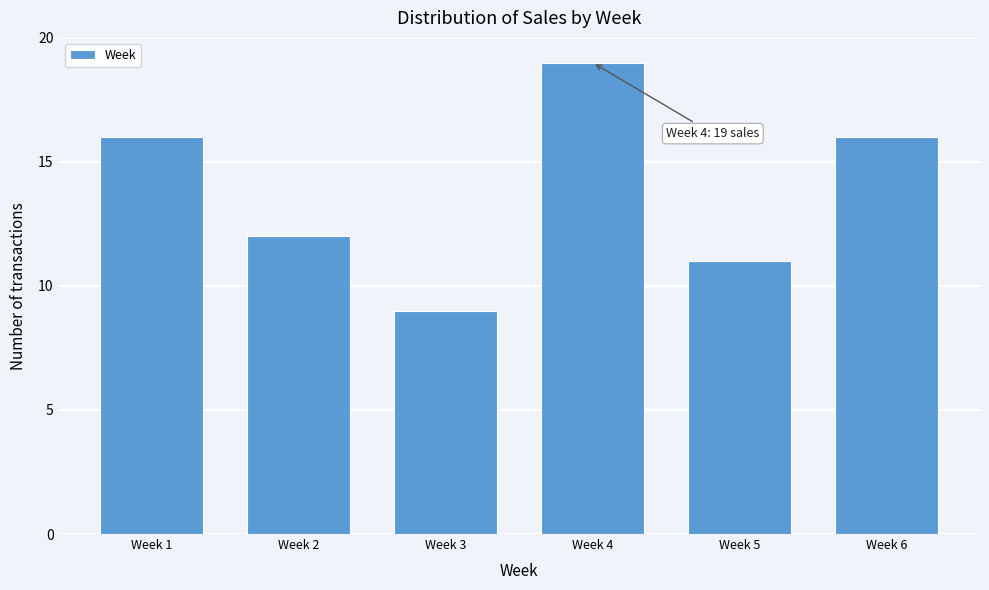

Reading left to right, transcribe all the data shown in this chart.

Week 1=16	Week 2=12	Week 3=9	Week 4=19	Week 5=11	Week 6=16